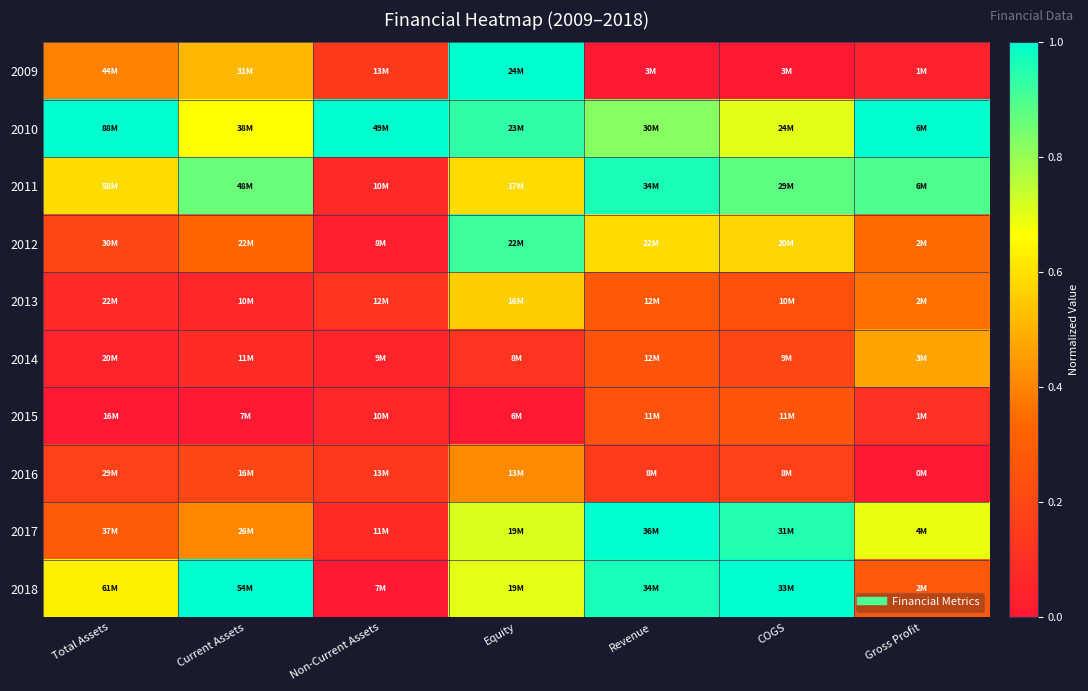

At which category is the sum across all series the highest?

Equity